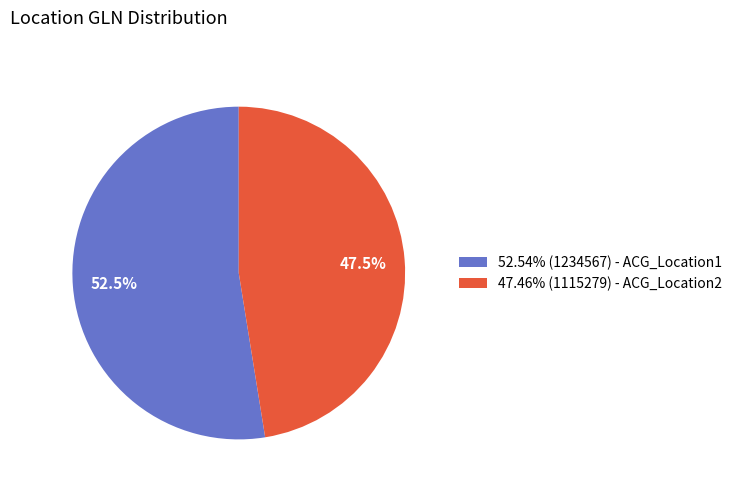

Approximately how many times larger is the value at 47.46% (1115279) - ACG_Location2 compared to 52.54% (1234567) - ACG_Location1?

0.9